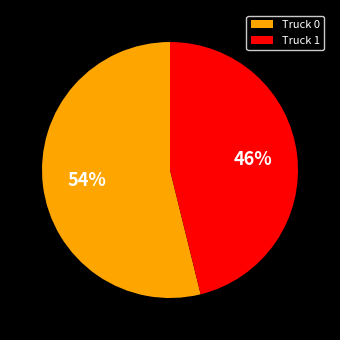

To the nearest percent, what percentage of the pie is Truck 1?

46%